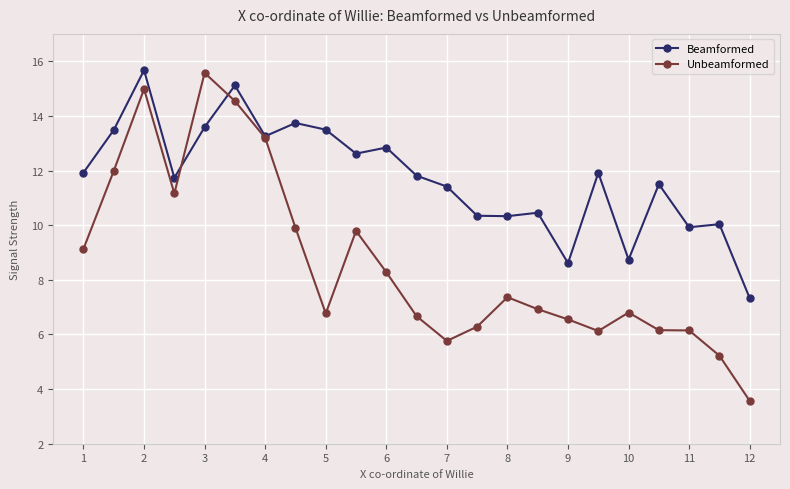

What is the difference between the maximum and minimum values in the Beamformed series?

8.3